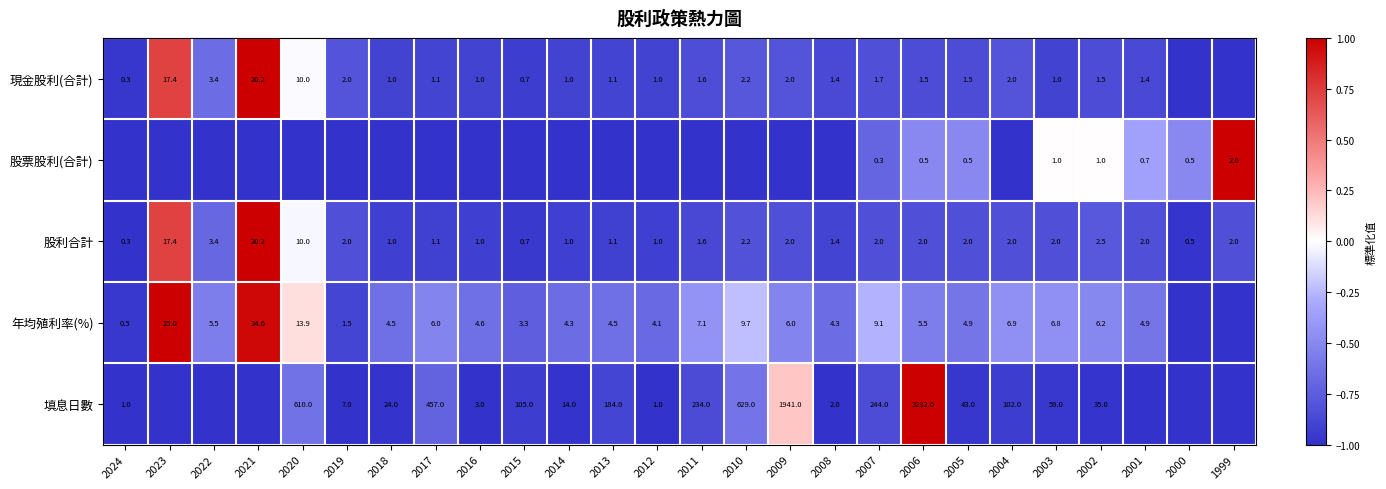

At which label does 股利合計 reach its minimum?

2024